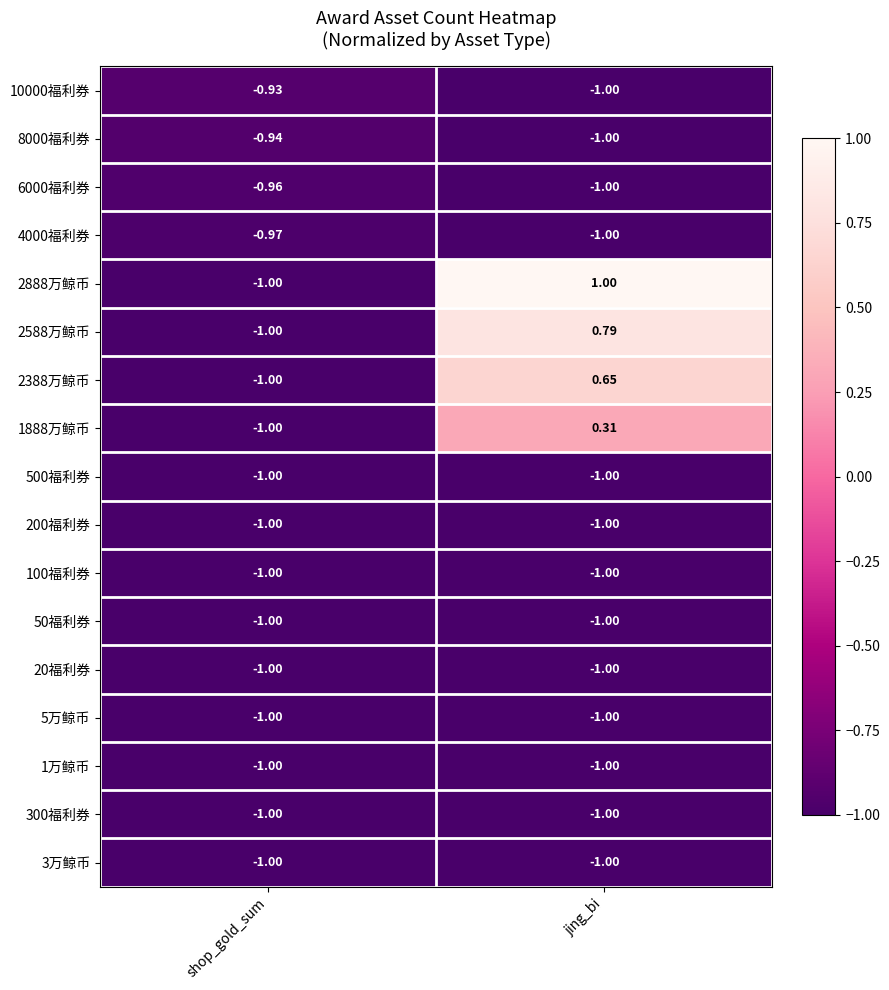

At which label is 1万鲸币 closest to -1?

shop_gold_sum